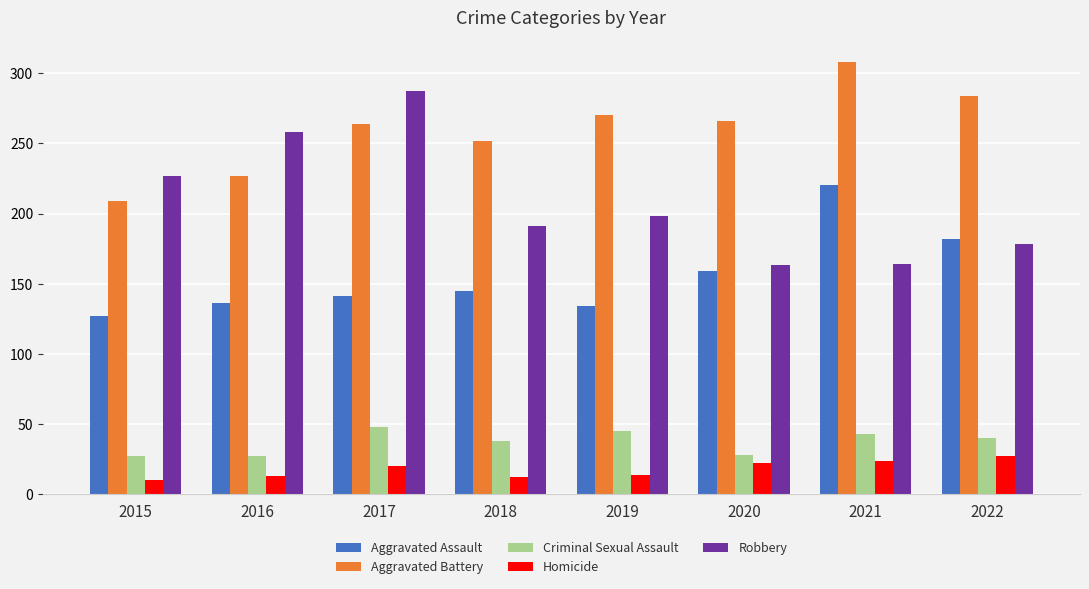

What are all the series names shown in the legend?

Aggravated Assault, Aggravated Battery, Criminal Sexual Assault, Homicide, Robbery